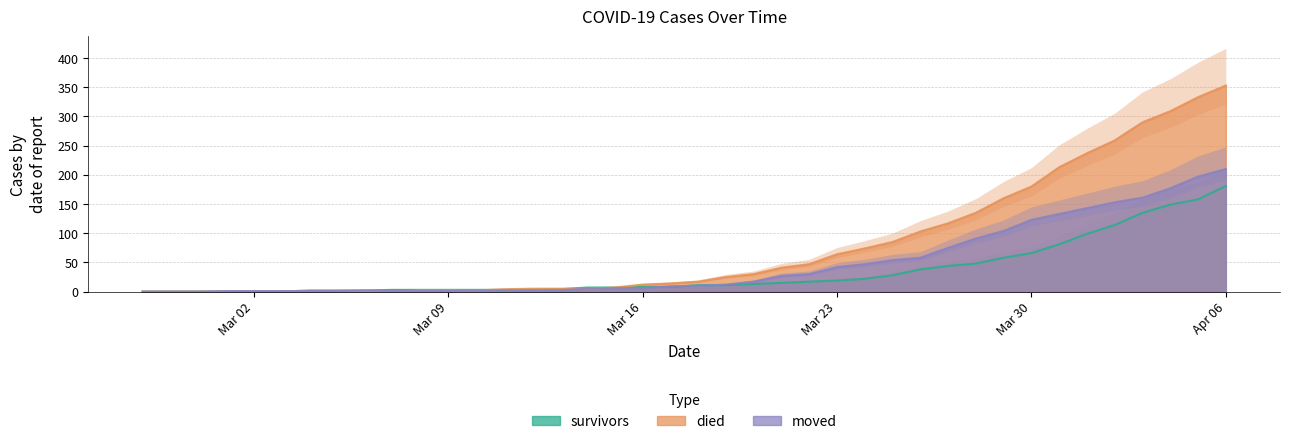

After their last crossing, which series has the higher values: moved or survivors?

moved